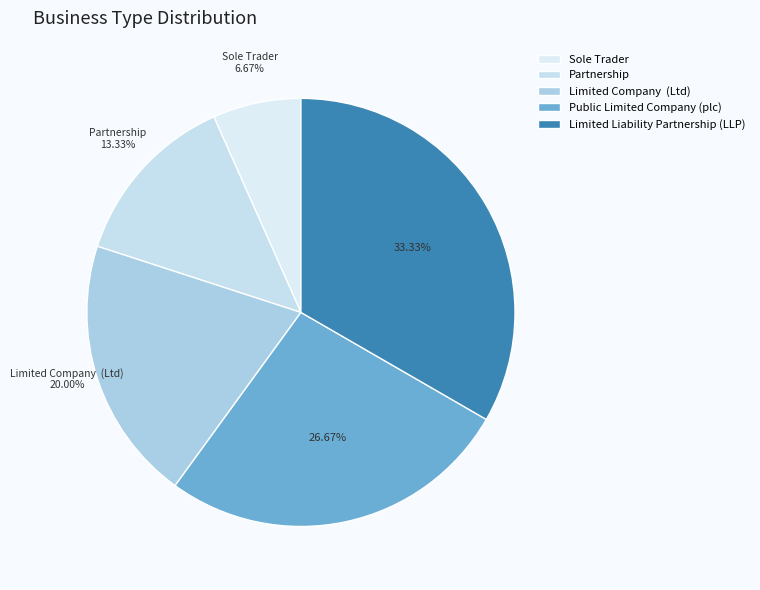

Which slice is the largest?

Limited Liability Partnership (LLP)